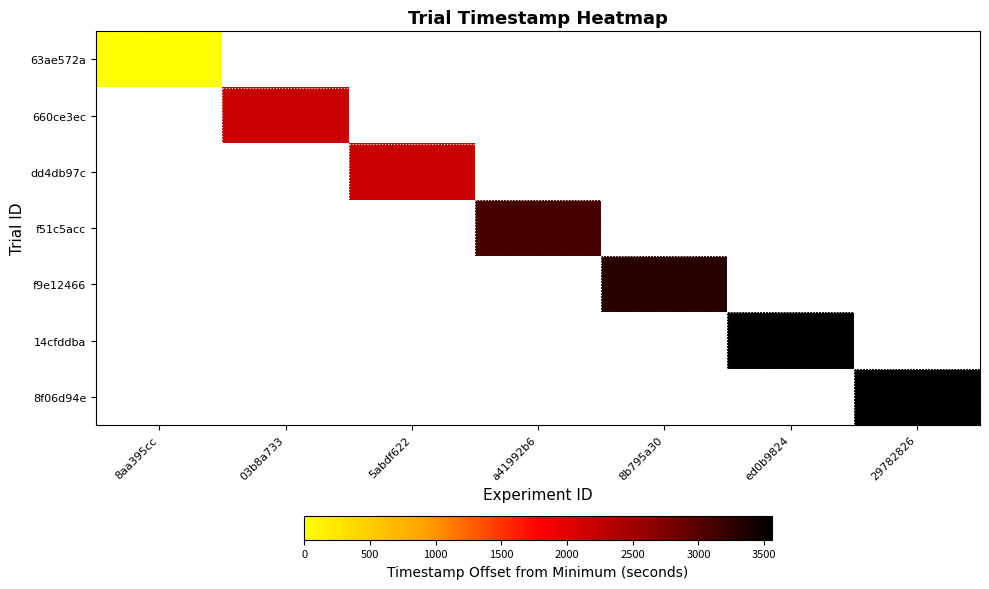

How many distinct data groups are displayed?

7